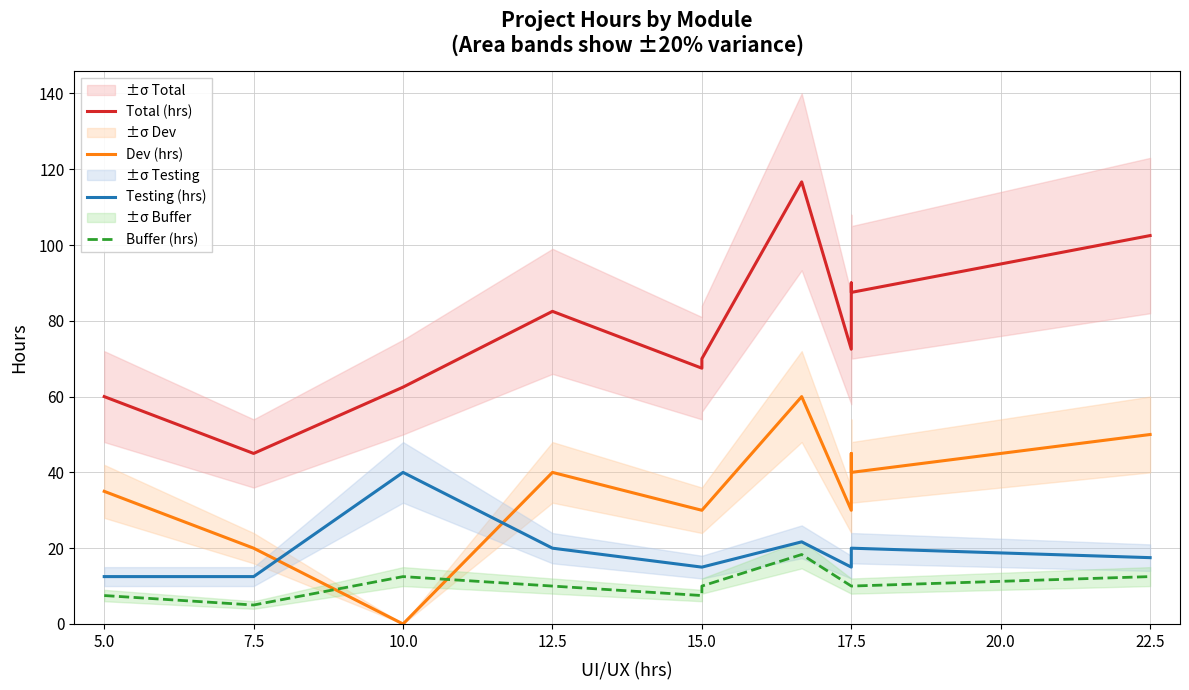

Reading right to left, list all the values displayed in this chart.

Total (hrs): 102.5	87.5	90.0	72.5	116.7	70.0	67.5	82.5	62.5	45.0	60.0
Dev (hrs): 50.0	40.0	45.0	30.0	60.0	30.0	30.0	40.0	0.0	20.0	35.0
Testing (hrs): 17.5	20.0	17.5	15.0	21.7	15.0	15.0	20.0	40.0	12.5	12.5
Buffer (hrs): 12.5	10.0	10.0	10.0	18.3	10.0	7.5	10.0	12.5	5.0	7.5